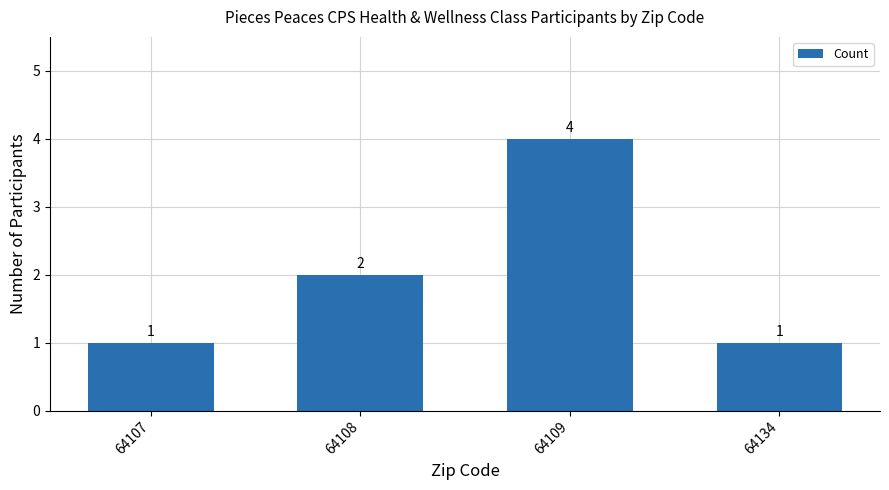

Which has a higher value, 64109 or 64107?

64109